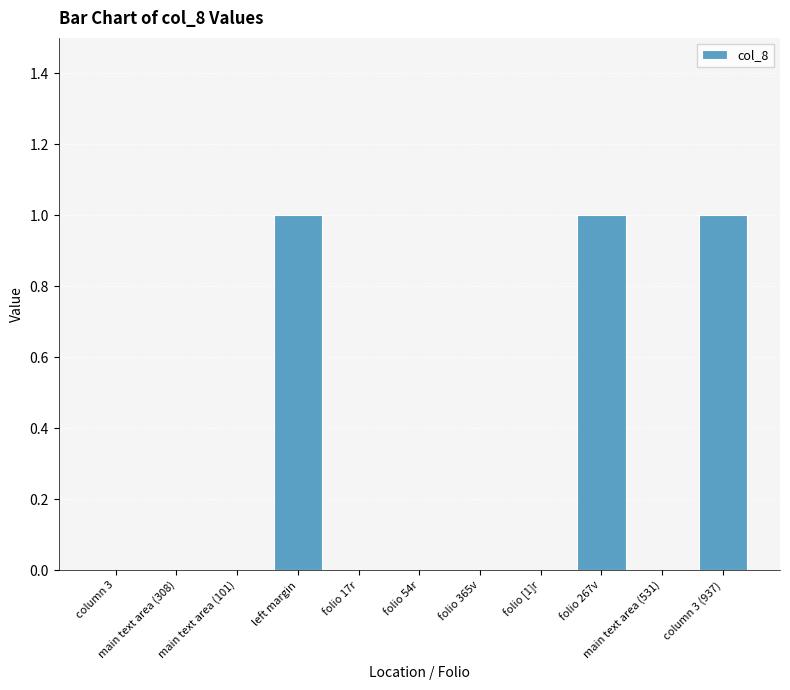

Count the number of data series in this chart.

1